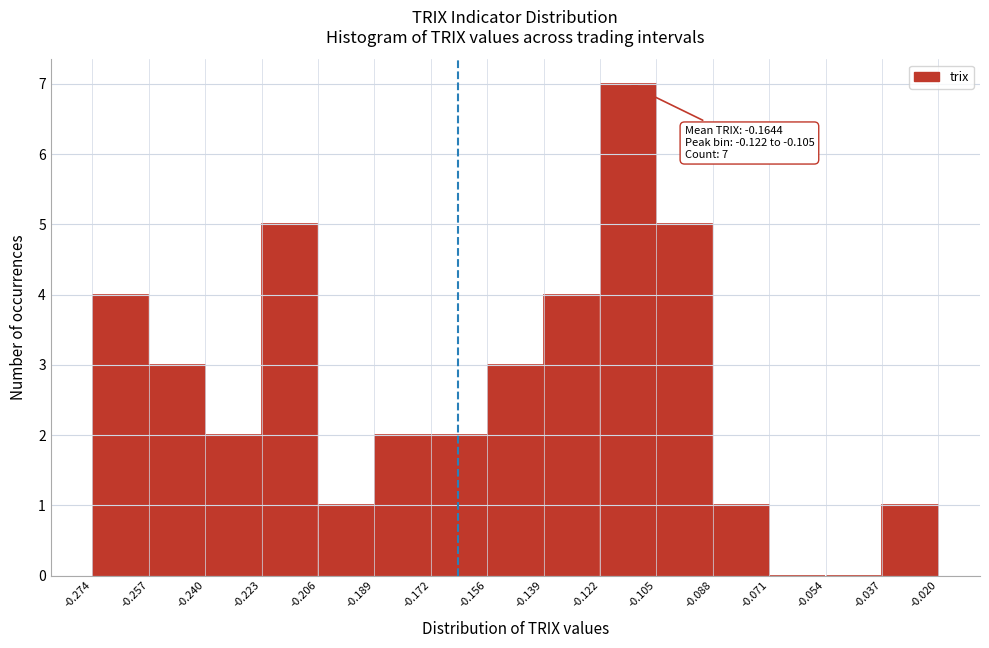

Over which range of the x-axis is the bar tallest?

-0.122 to -0.105